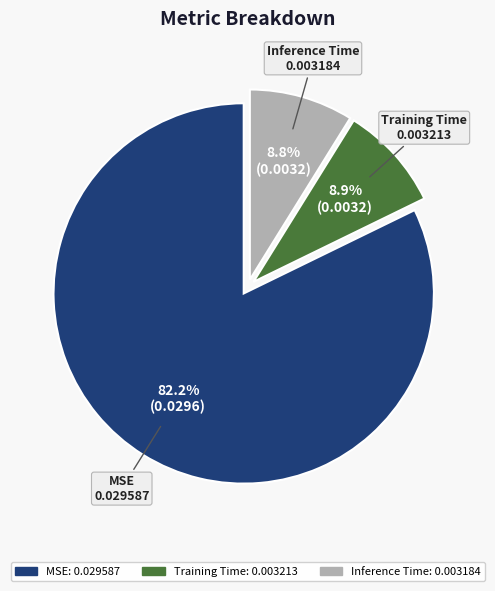

What percentage is the Training Time slice, to the nearest percent?

9%